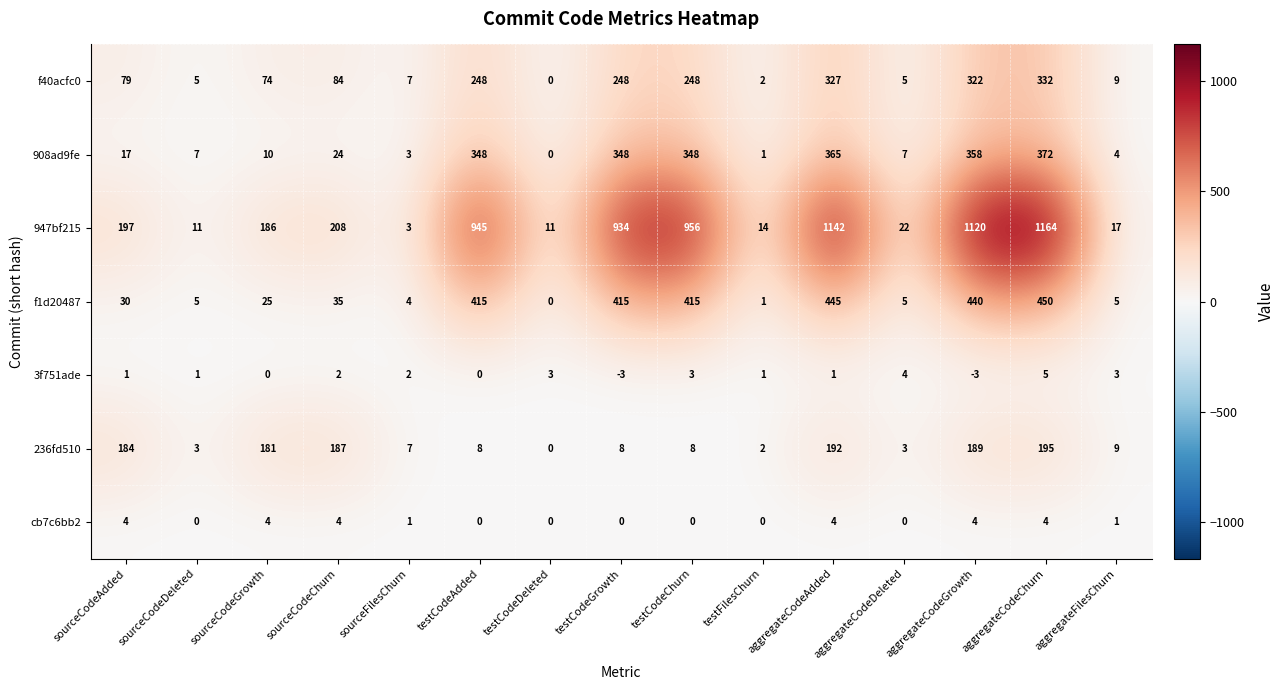

What is the difference between the second highest and minimum values in the 908ad9fe series?

365